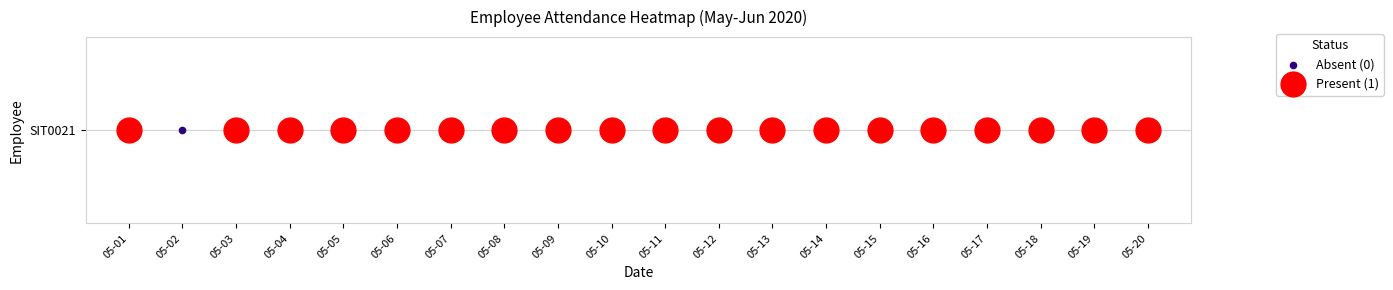

The chart shows a value of 1 at 2020-06-07. True or false?

False